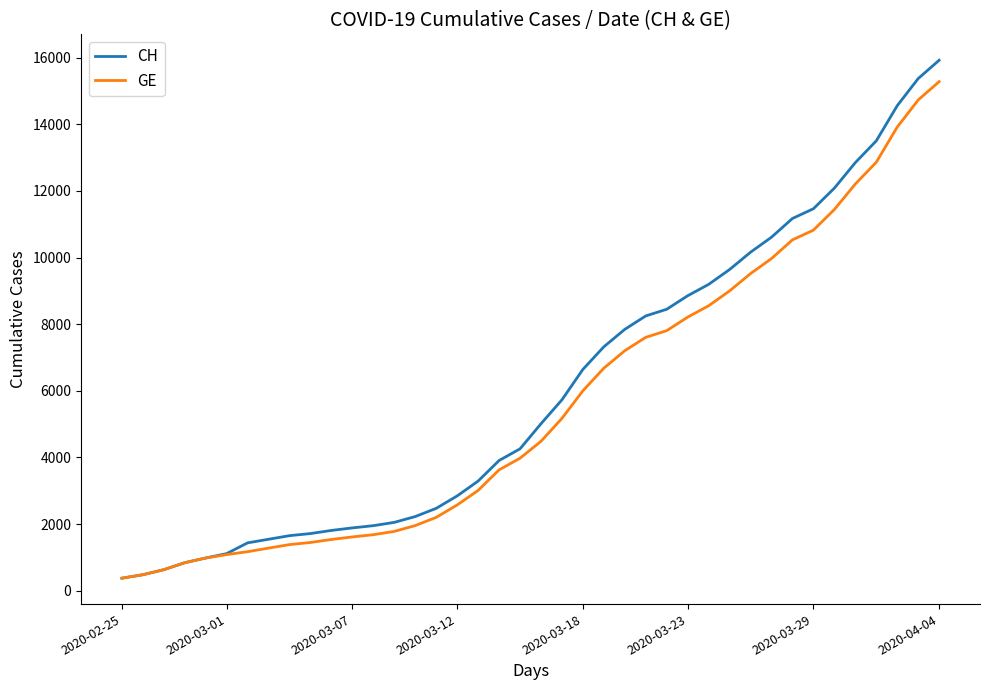

What is the minimum value for CH?

375